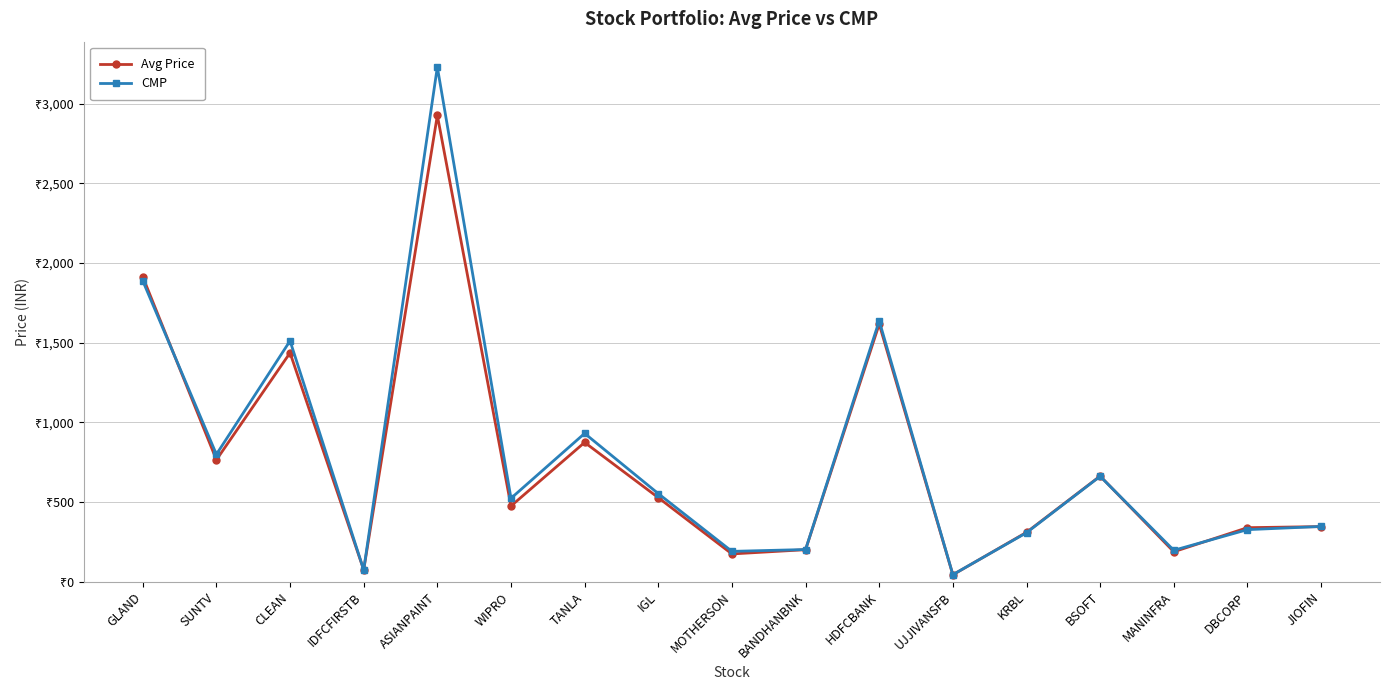

Which has a higher value, HDFCBANK or DBCORP?

HDFCBANK